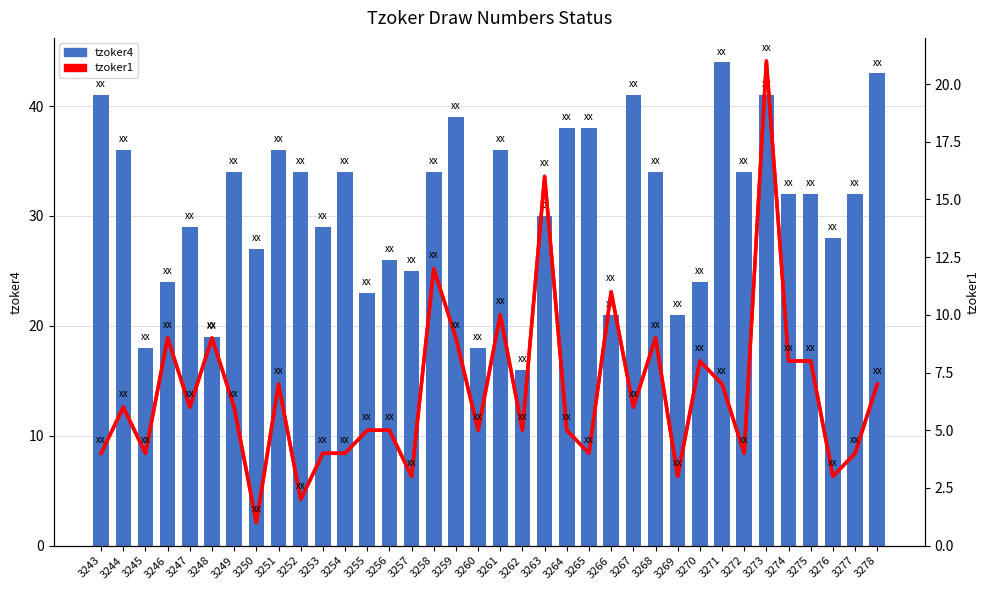

Is it true that tzoker4 equals 16 at 3273?

False